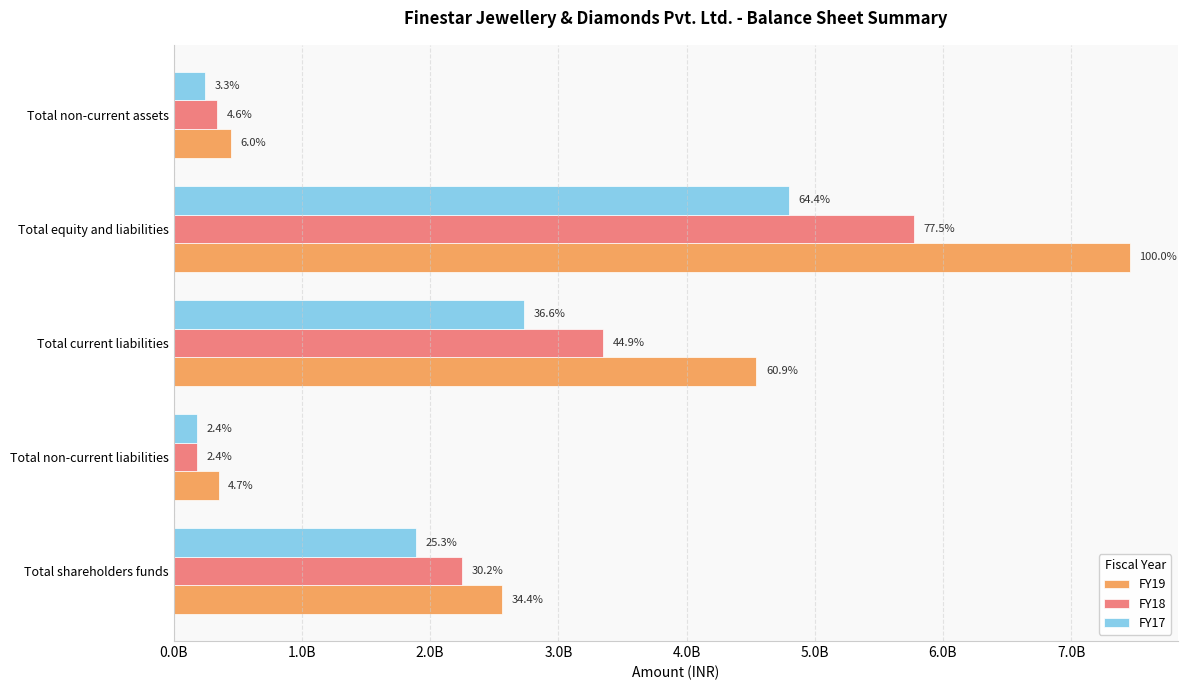

What are all the series names shown in the legend?

FY19, FY18, FY17